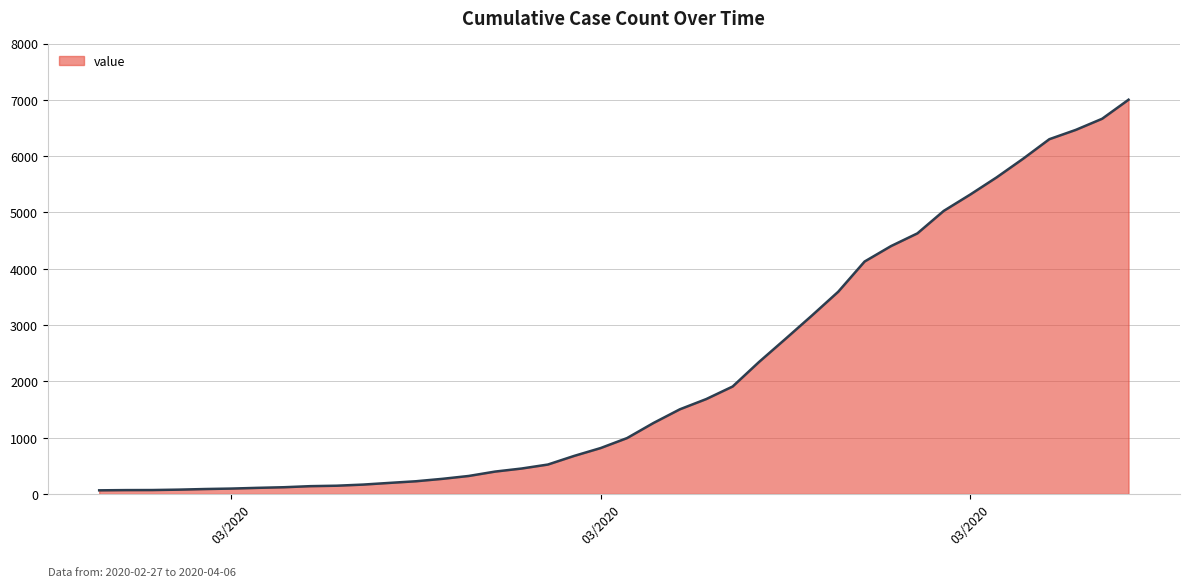

Reading left to right, extract all data points from this chart.

64	68	69	76	87	95	108	119	138	146	166	196	225	268	319	397	451	522	676	815	992	1260	1503	1685	1908	2344	2753	3167	3591	4128	4402	4628	5028	5317	5622	5952	6301	6466	6664	7002